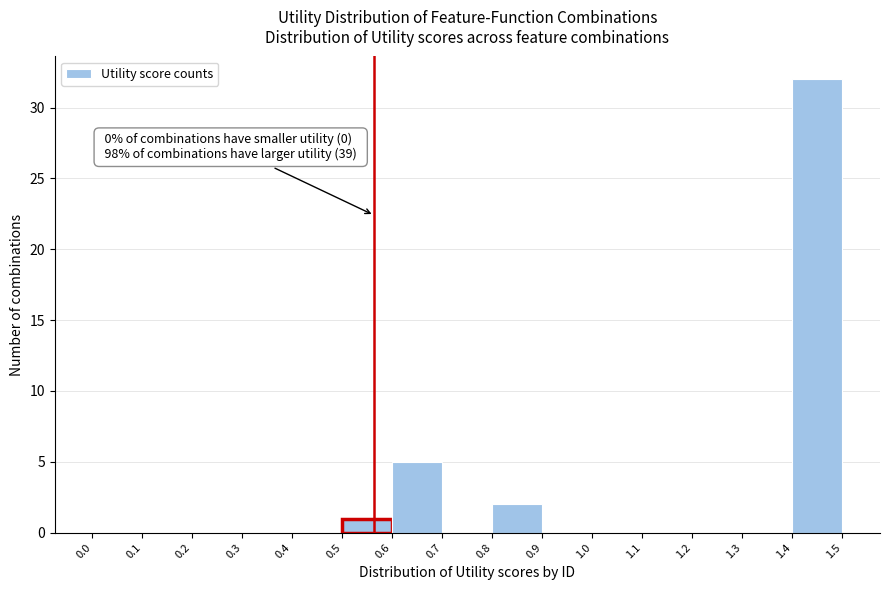

Which range on the x-axis has the tallest bar?

1.4 to 1.5